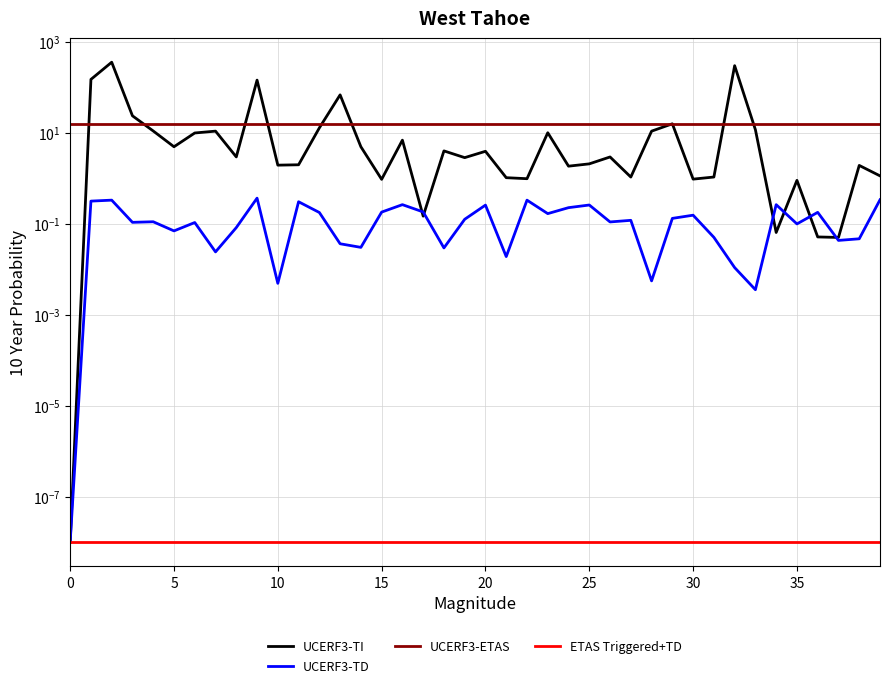

True or false: UCERF3-TD has more than 2 interior local peaks.

True